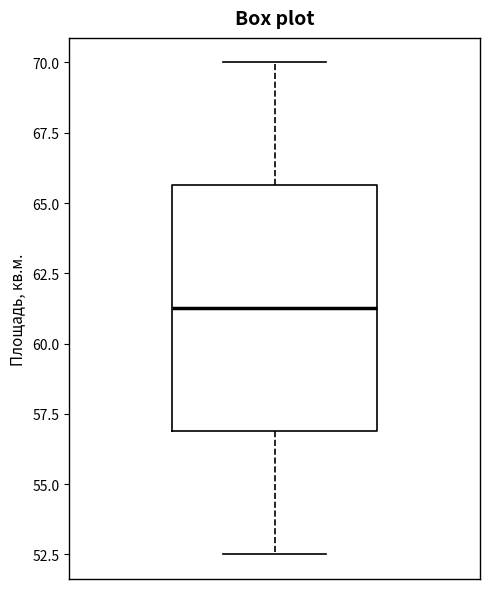

Transcribe this box plot: give where the median line is, the range the box spans, and where the two whiskers end, as read against the y-axis. The values are not printed on the chart, so give them approximately, as read against the axis.

median 61.5, box 57.0 to 65.5, whiskers 52.5 to 70.0